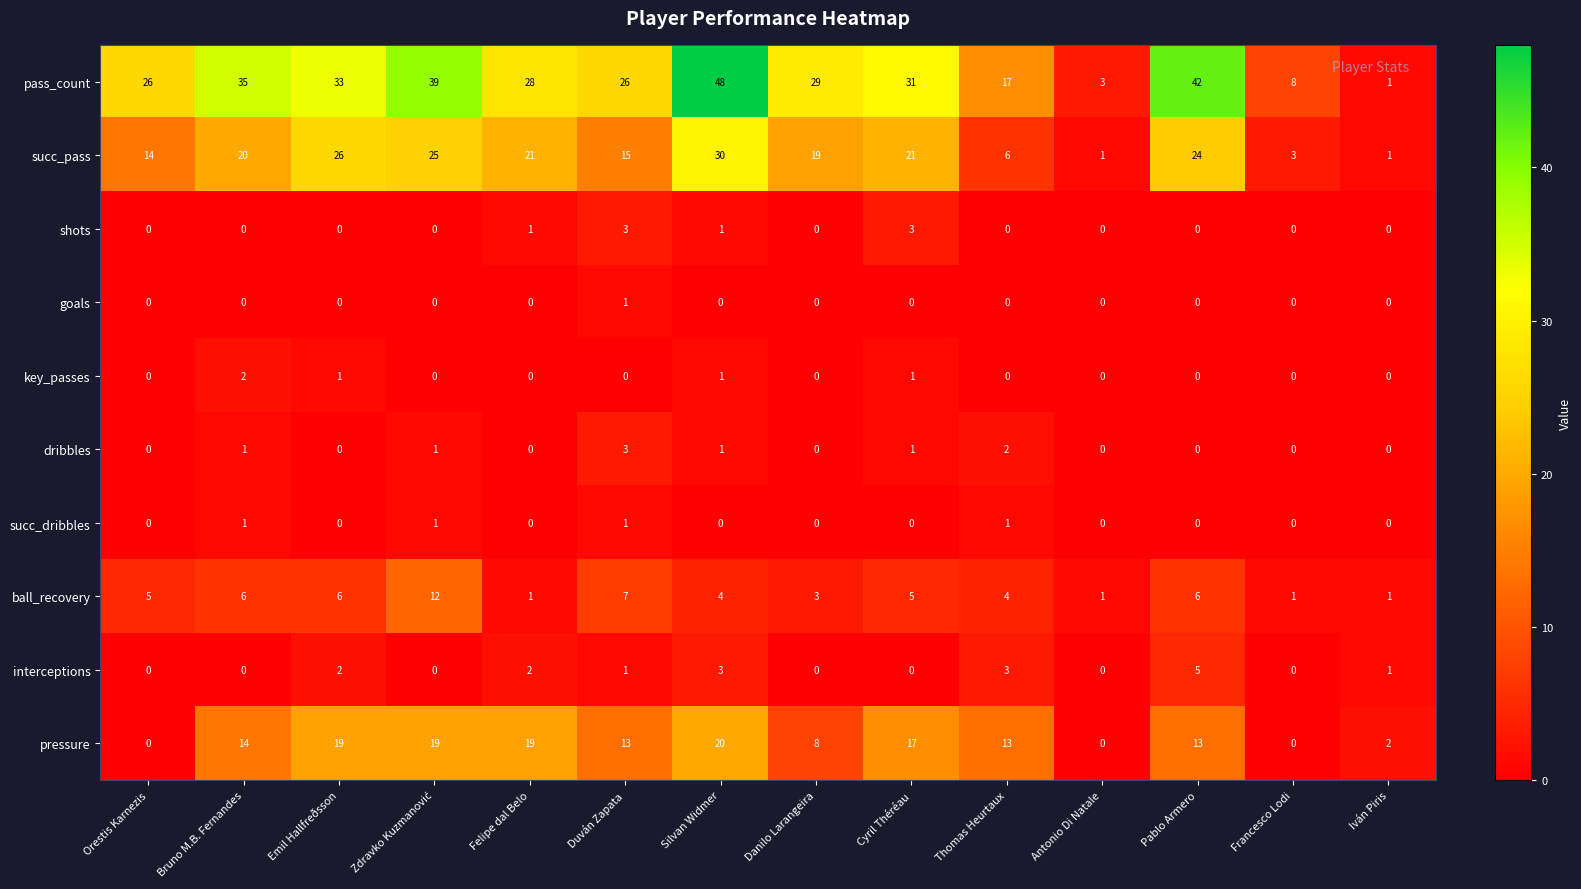

At which category does the chart reach its peak across all series?

Silvan Widmer